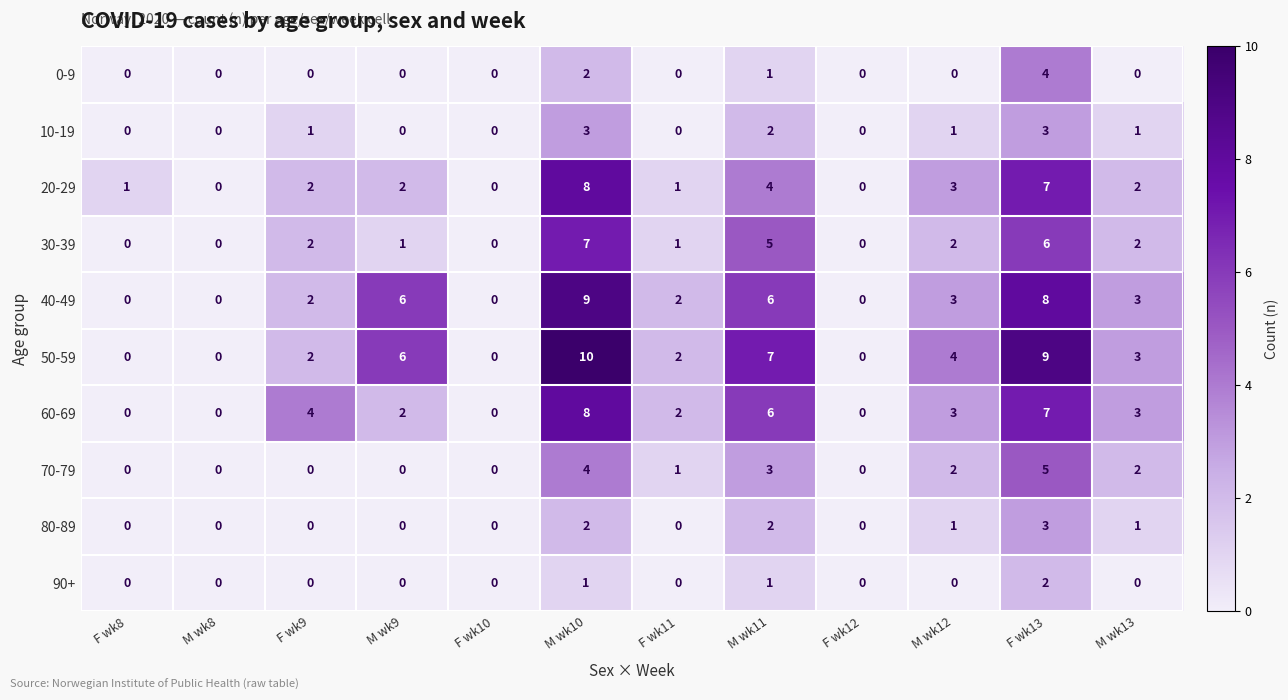

Is the value of 0-9 at M wk10 greater than the value of 90+ at F wk12?

Yes